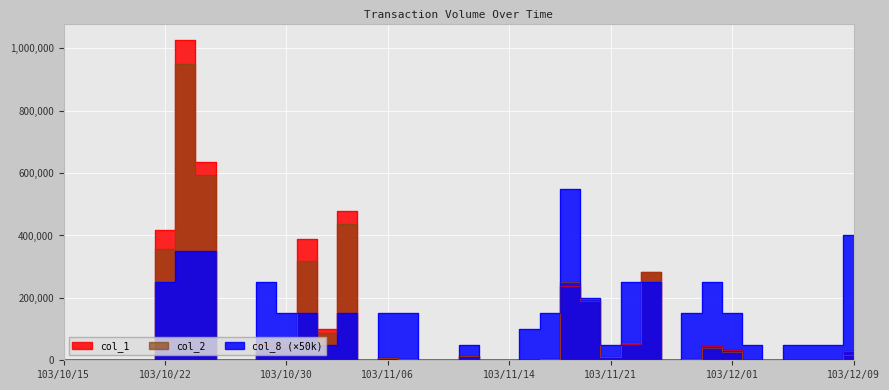

Which series ends up on top after the final intersection of col_1 and col_2?

col_2